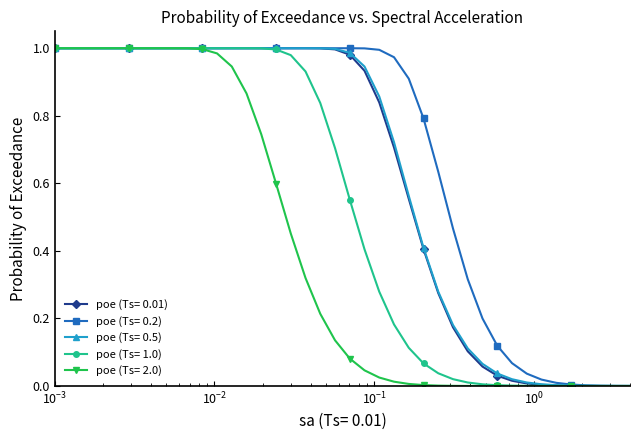

Which series has the largest total across all categories?

poe (Ts= 0.2)